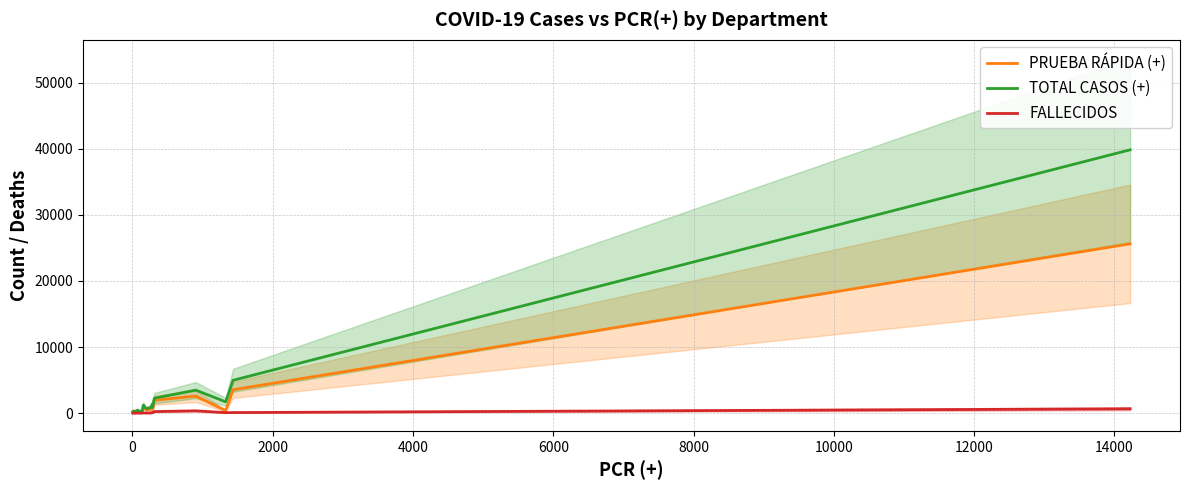

True or false: TOTAL CASOS (+) and PRUEBA RÁPIDA (+) cross at least once.

False